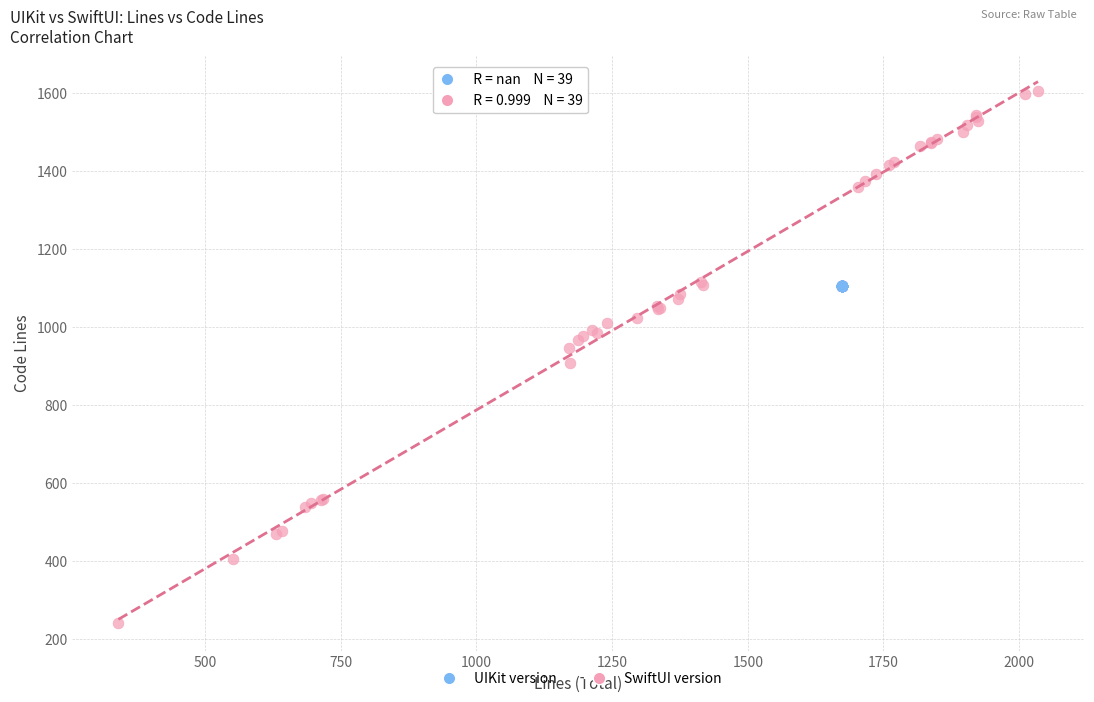

Which series reaches the minimum Y coordinate?

SwiftUI version